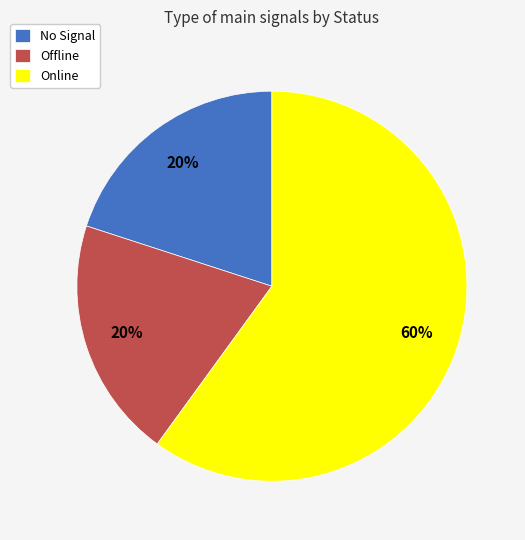

Approximately how many times larger is the value at Online compared to Offline?

3.0